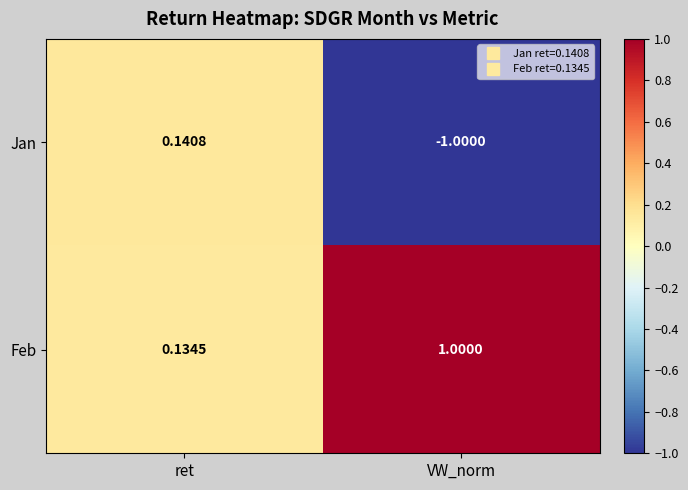

How many values in the Jan series are below 0?

1